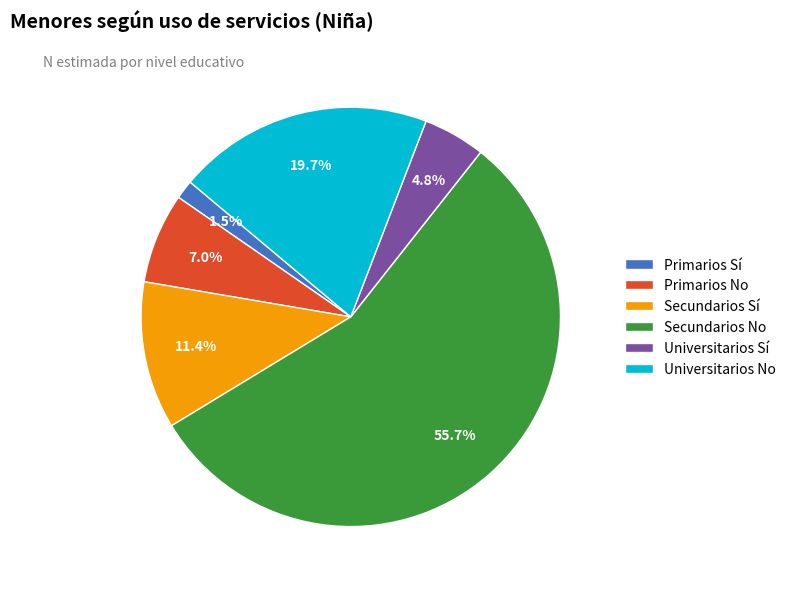

To the nearest percent, what is the difference between the largest and smallest slice percentages?

54%